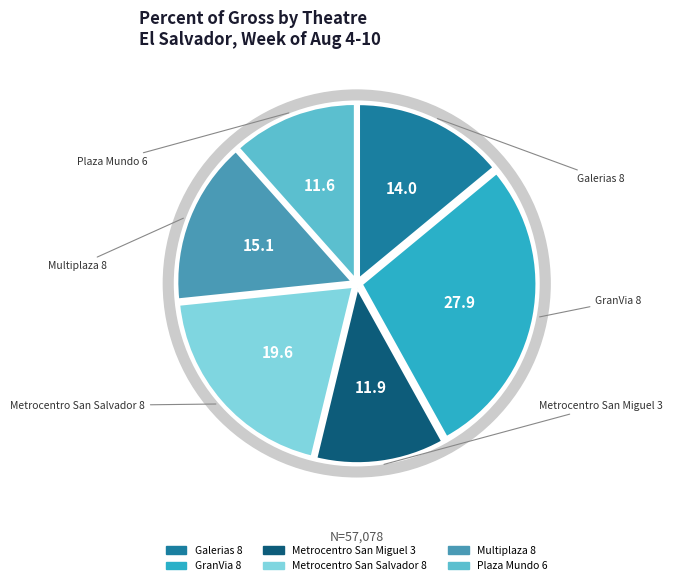

Do Metrocentro San Salvador 8 and Multiplaza 8 together represent more than half of the pie?

No